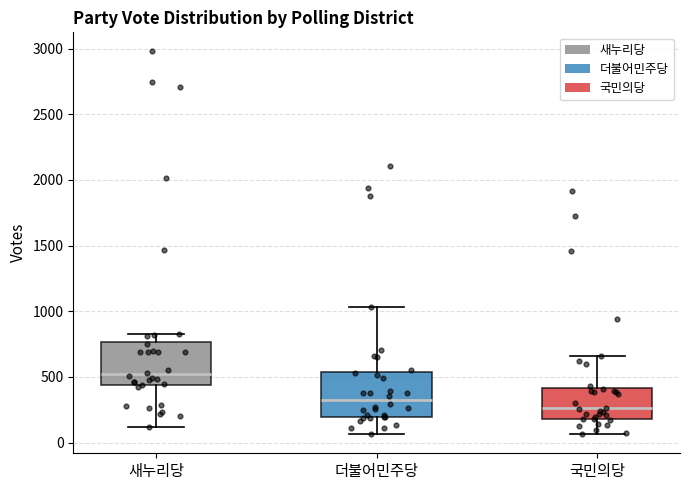

Reading left to right, transcribe this box plot: for each box, give where its median line is, the range the box spans, and where its two whiskers end, as read against the y-axis. The values are not printed on the chart, so give them approximately, as read against the axis.

새누리당: median 500, box 450 to 750, whiskers 100 to 800
더불어민주당: median 350, box 200 to 550, whiskers 50 to 1050
국민의당: median 250, box 200 to 400, whiskers 50 to 650